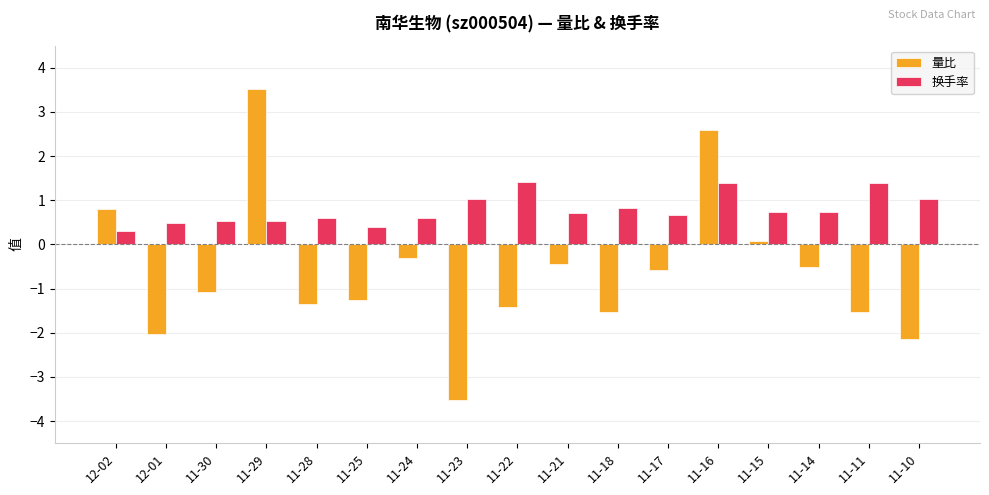

What is the difference between the maximum and minimum values in the 换手率 series?

1.1